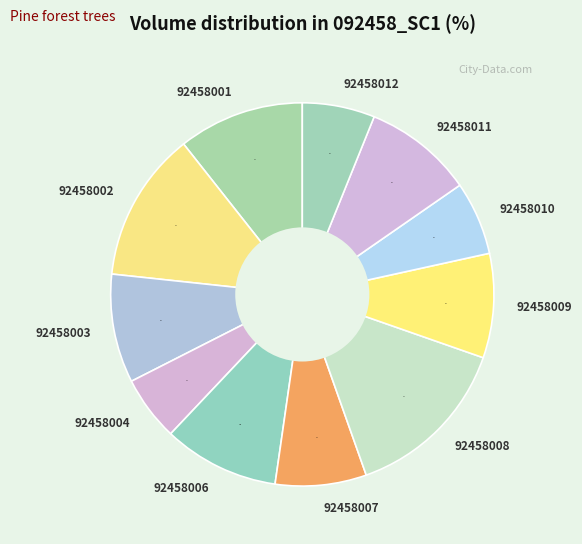

Do 92458008 and 92458003 together represent more than half of the pie?

No